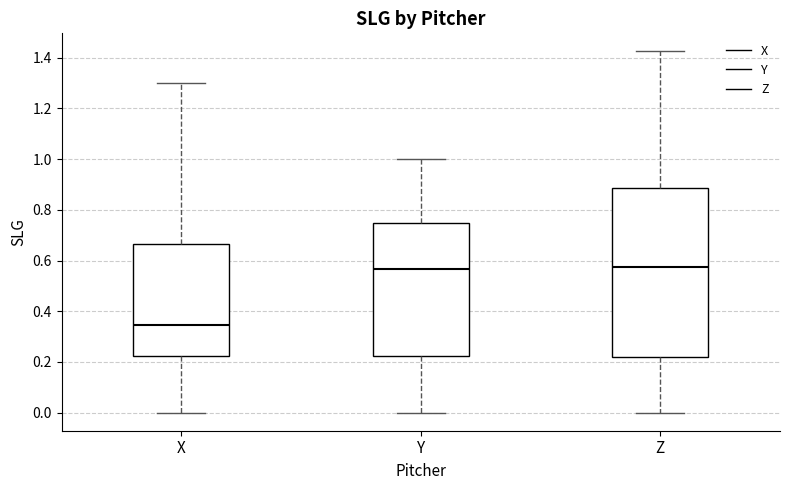

Which box is the tallest, from its lower edge to its upper edge?

Z